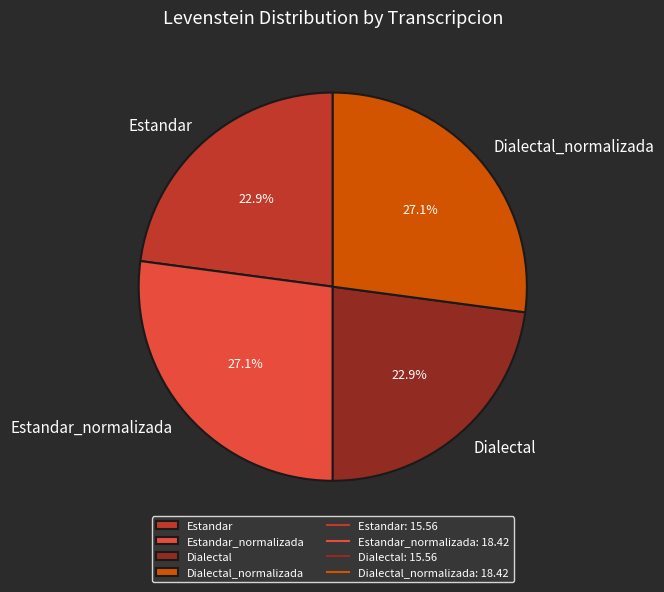

How many segments does this pie chart have?

4